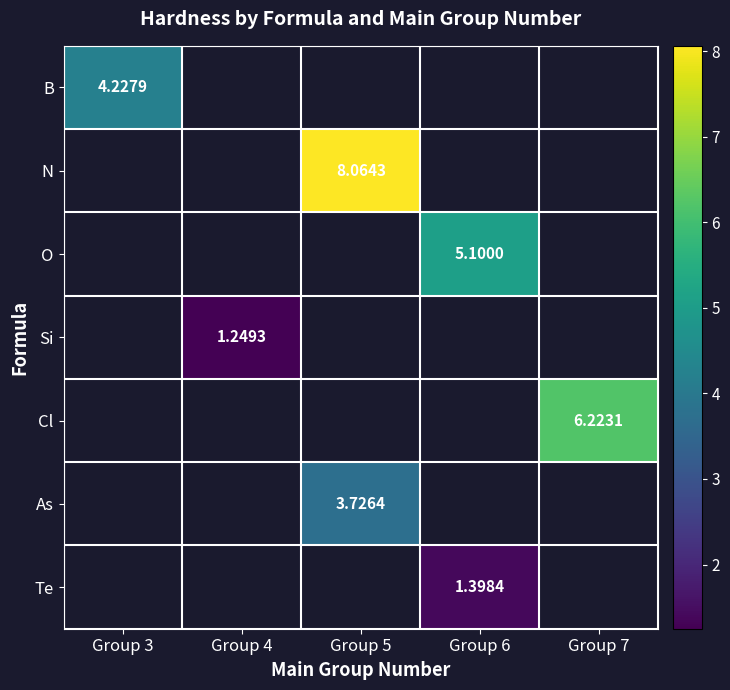

Which has a higher value, Group 7 or Group 6?

Group 6